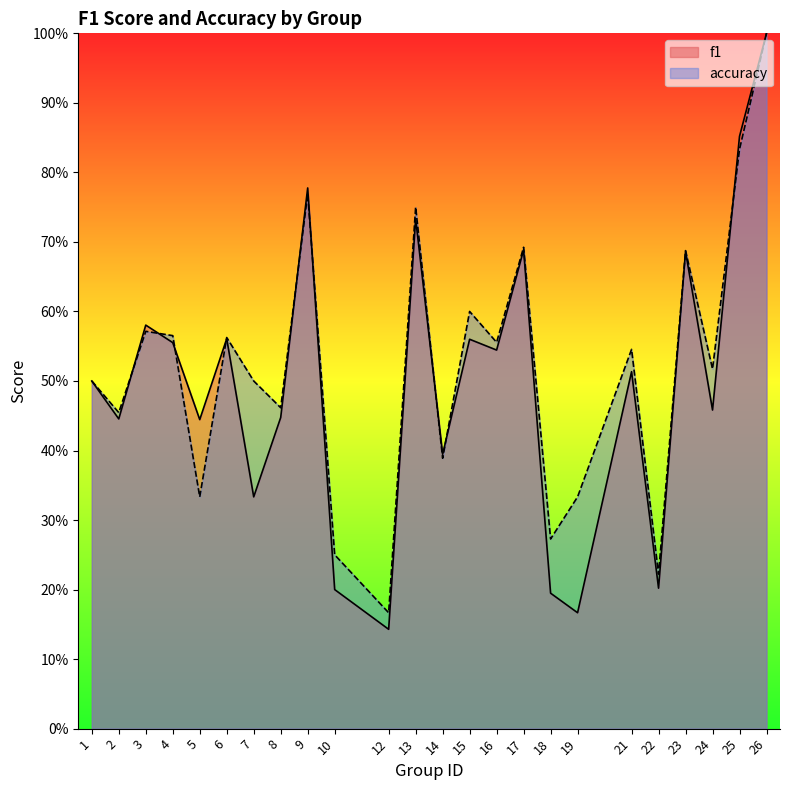

What is the average value of the accuracy series?

0.5